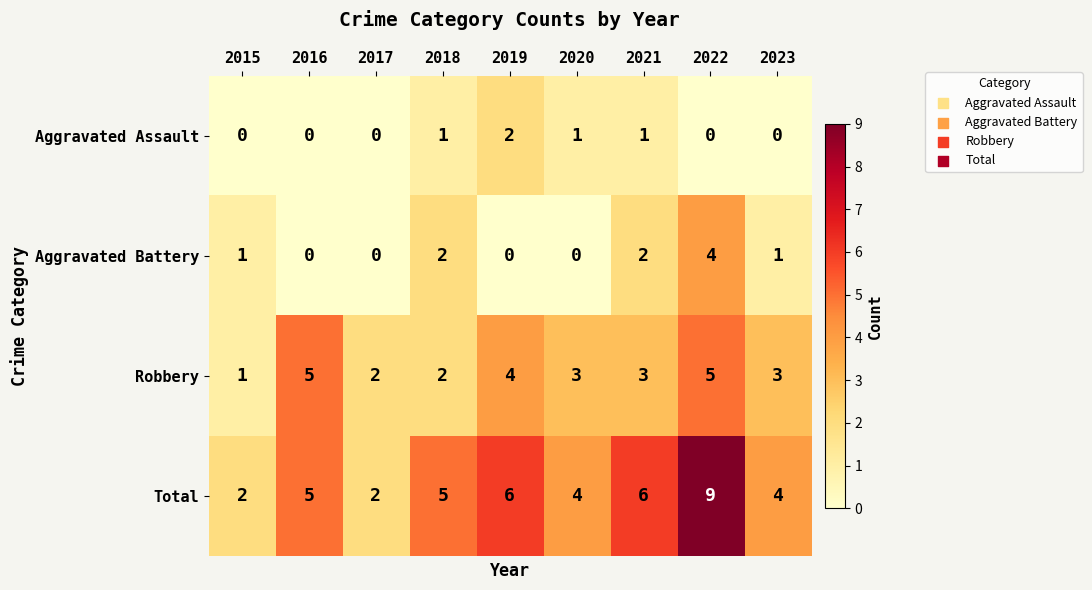

How many distinct data groups are displayed?

4